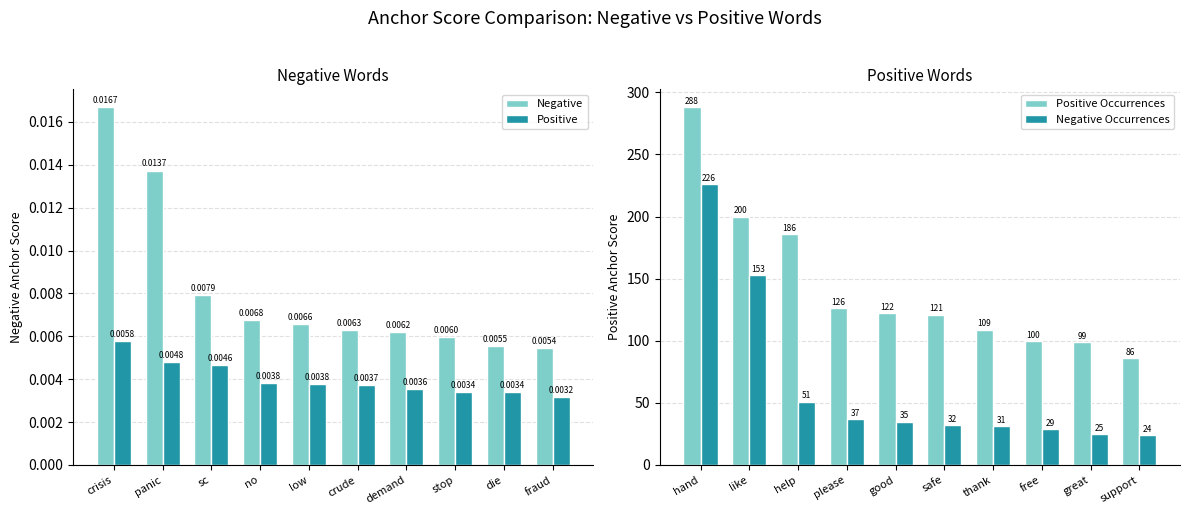

Is the value of Positive at sc greater than the value of Negative at low?

No